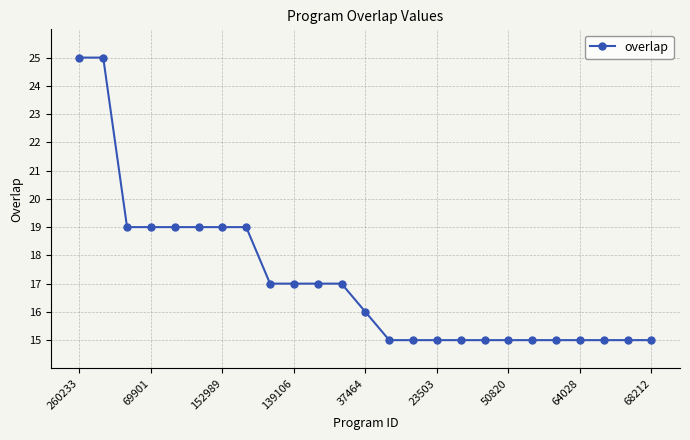

What is the sum of all values?

428